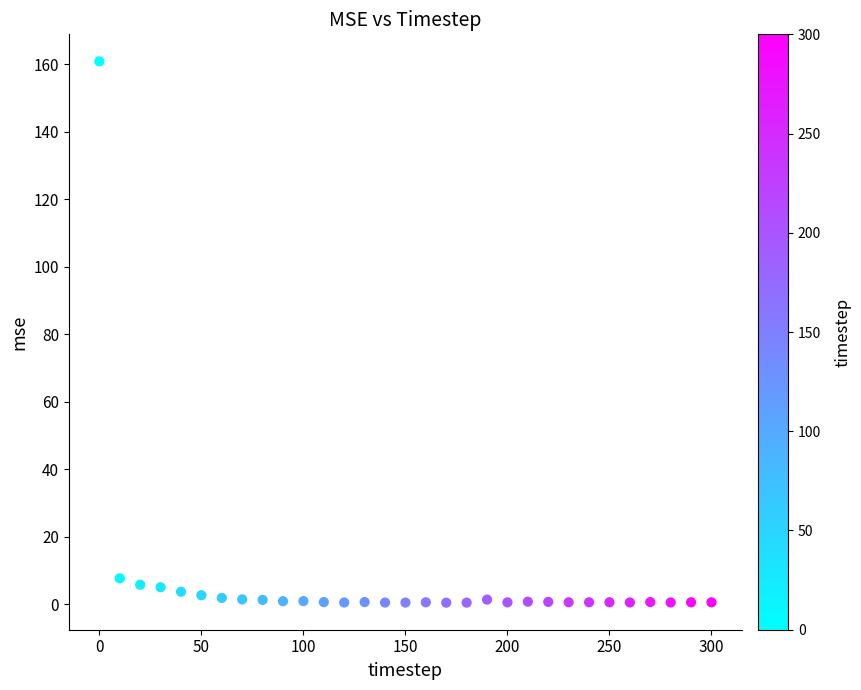

What Y value in the scatter plot is closest to 80?

7.6